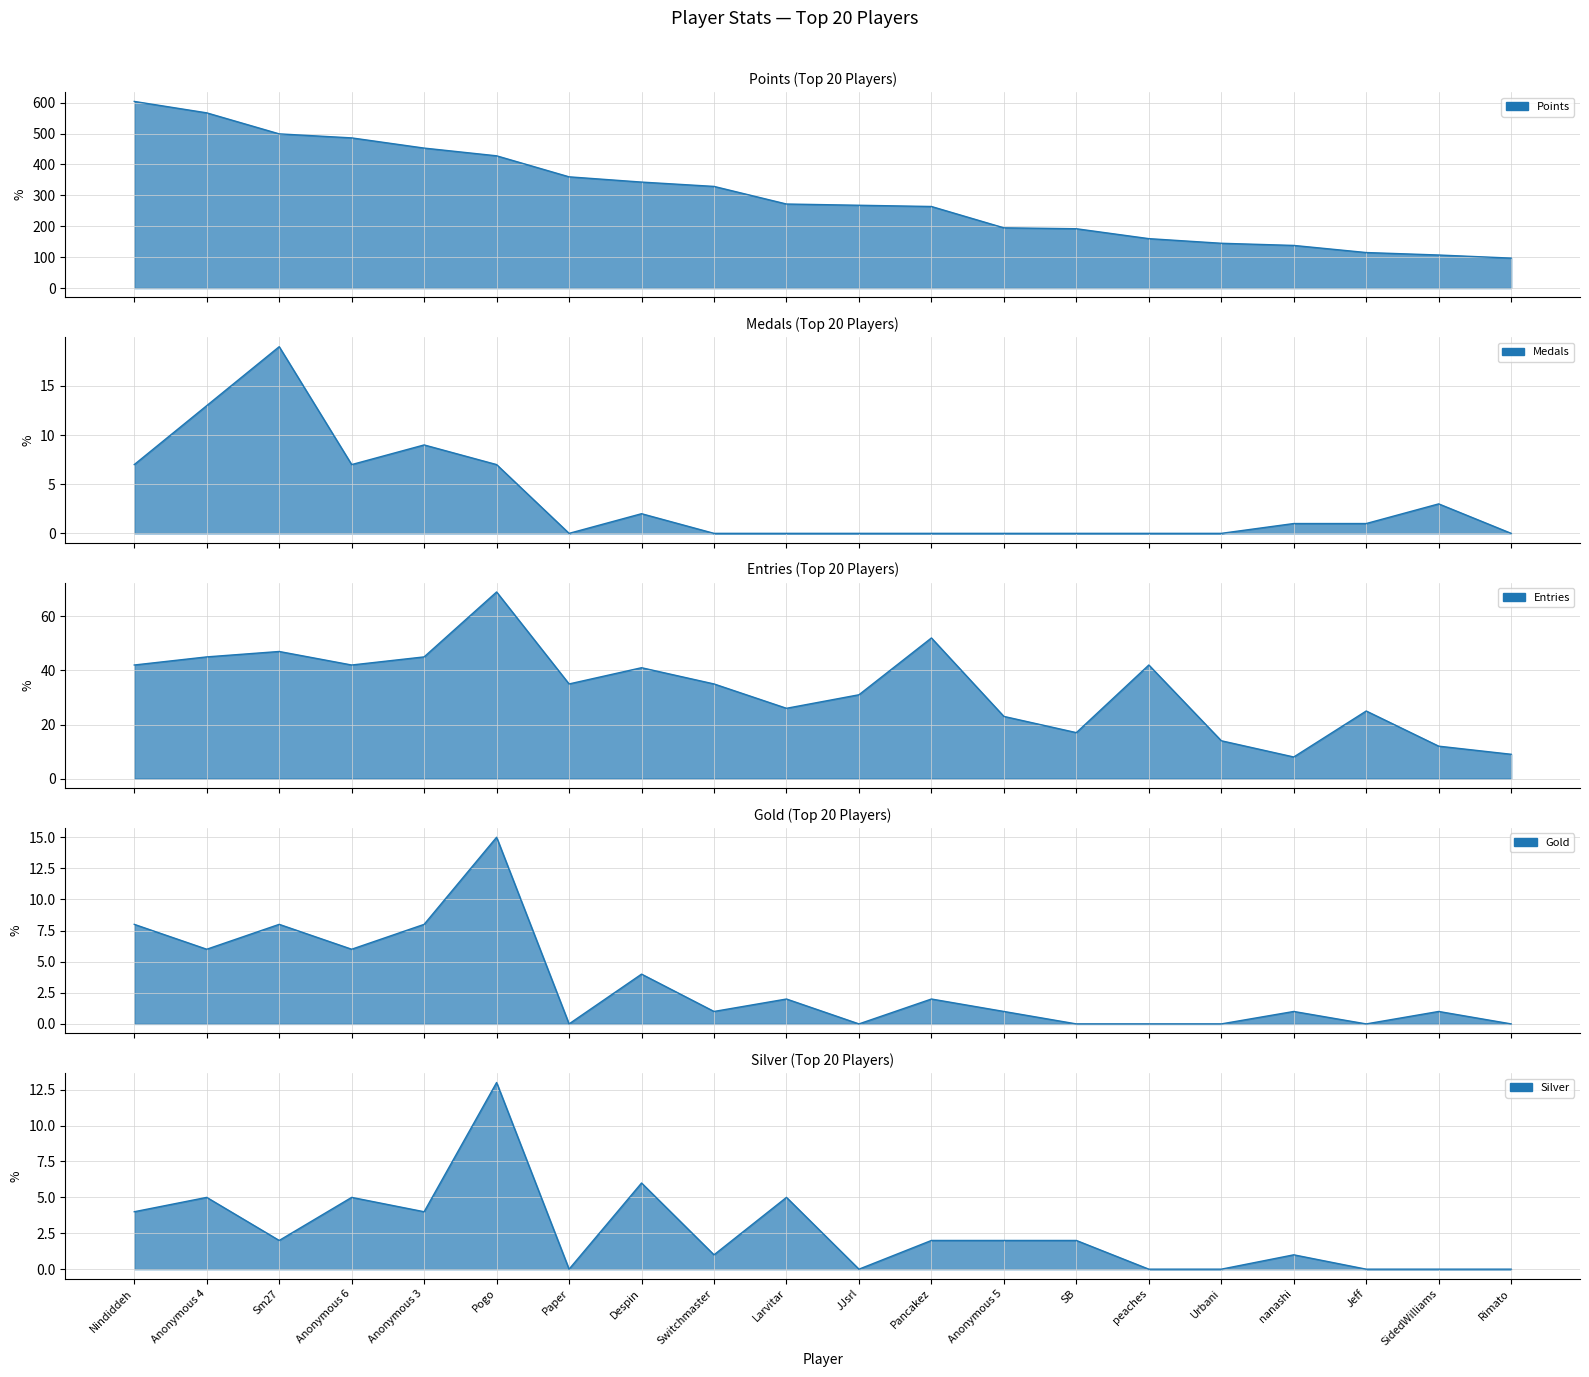

Reading left to right, extract all data points from this chart.

Points: 604	567	499	486	453	428	360	343	329	272	268	264	195	192	160	145	138	115	107	97
Medals: 7	13	19	7	9	7	0	2	0	0	0	0	0	0	0	0	1	1	3	0
Entries: 42	45	47	42	45	69	35	41	35	26	31	52	23	17	42	14	8	25	12	9
Gold: 8	6	8	6	8	15	0	4	1	2	0	2	1	0	0	0	1	0	1	0
Silver: 4	5	2	5	4	13	0	6	1	5	0	2	2	2	0	0	1	0	0	0